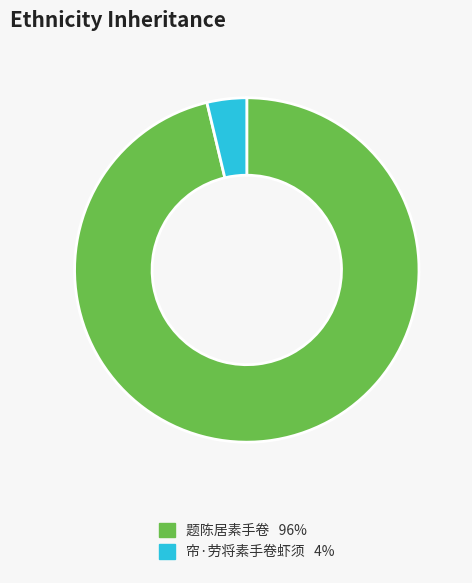

The 题陈居素手卷 slice represents 96% of the pie. True or false?

True